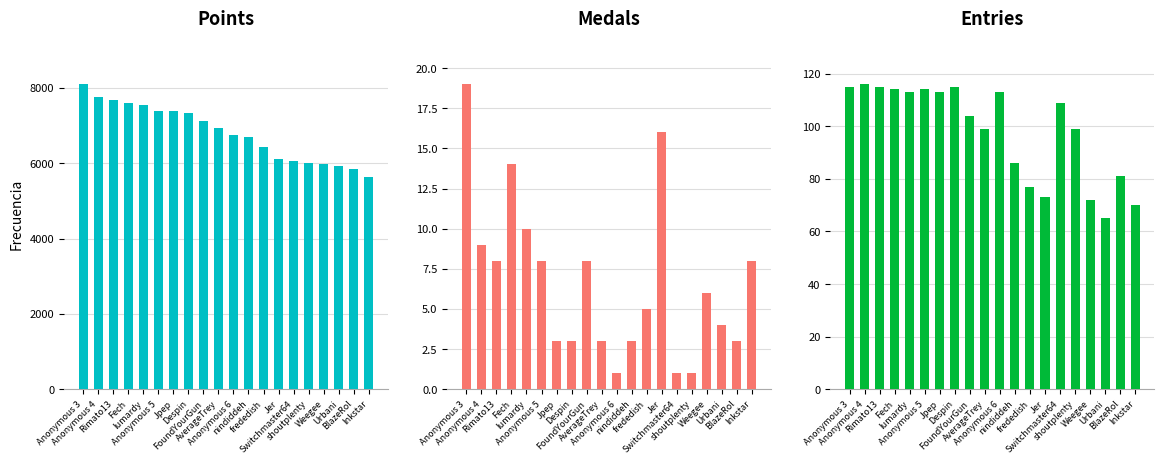

Where is Medals nearest to the value 10?

lumardy